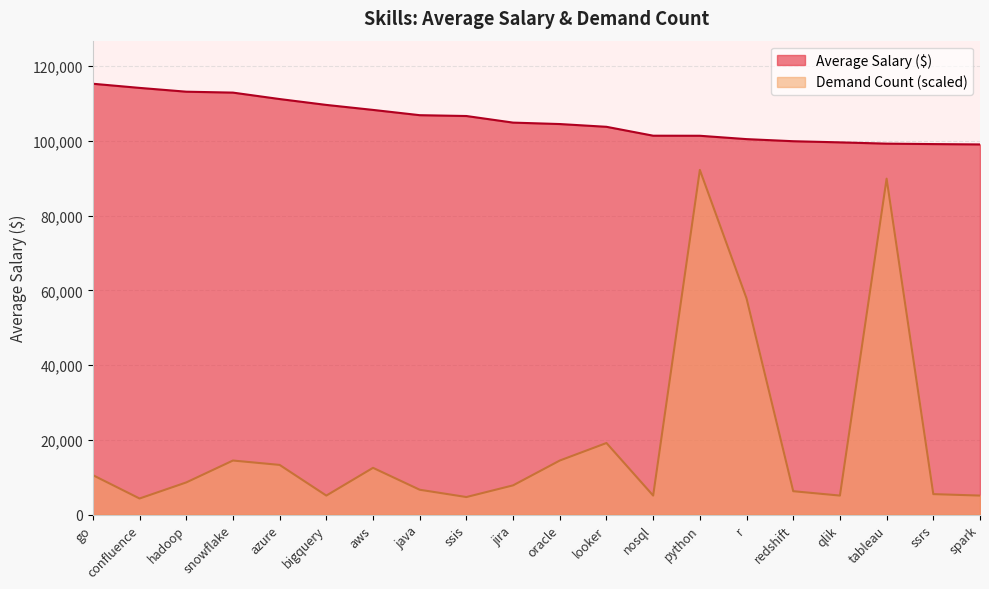

True or false: Average Salary ($) and Demand Count cross at least once.

False